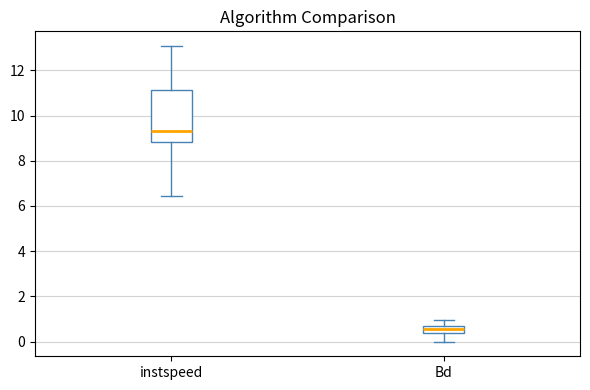

Which box's median line is the lowest?

Bd